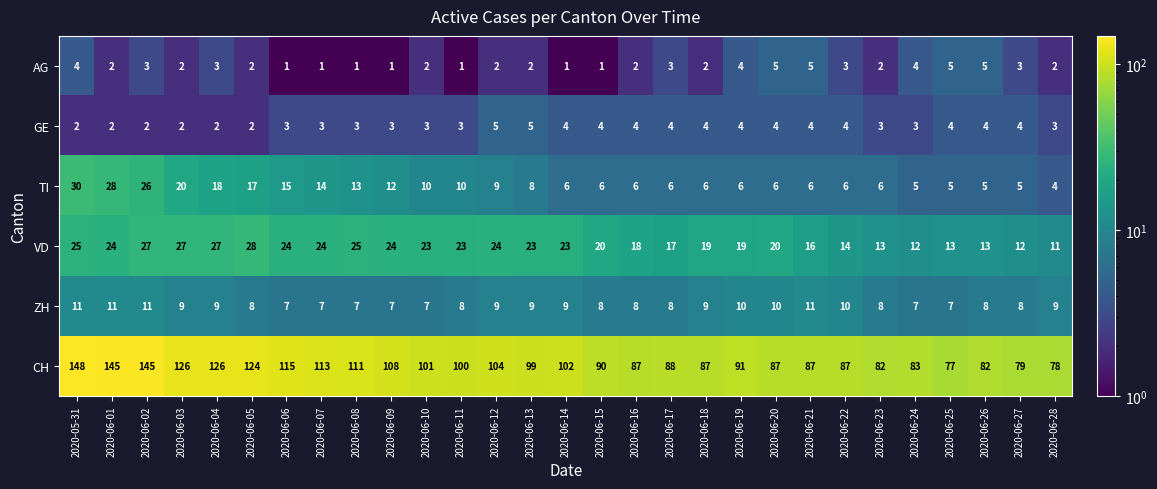

What is the maximum value for TI?

30